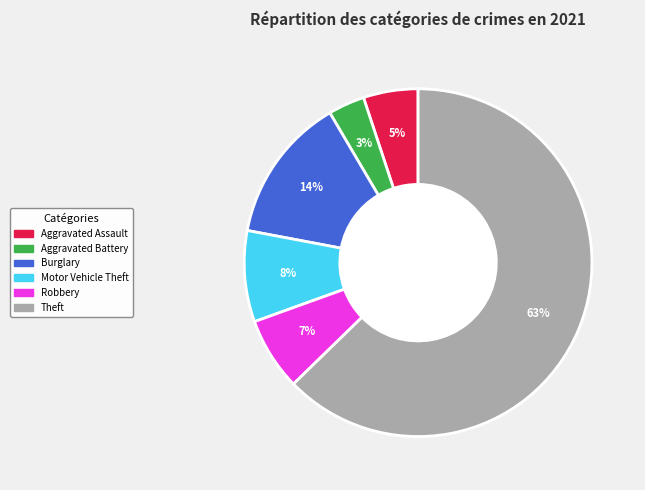

Is there any slice that represents more than half of the pie?

Yes